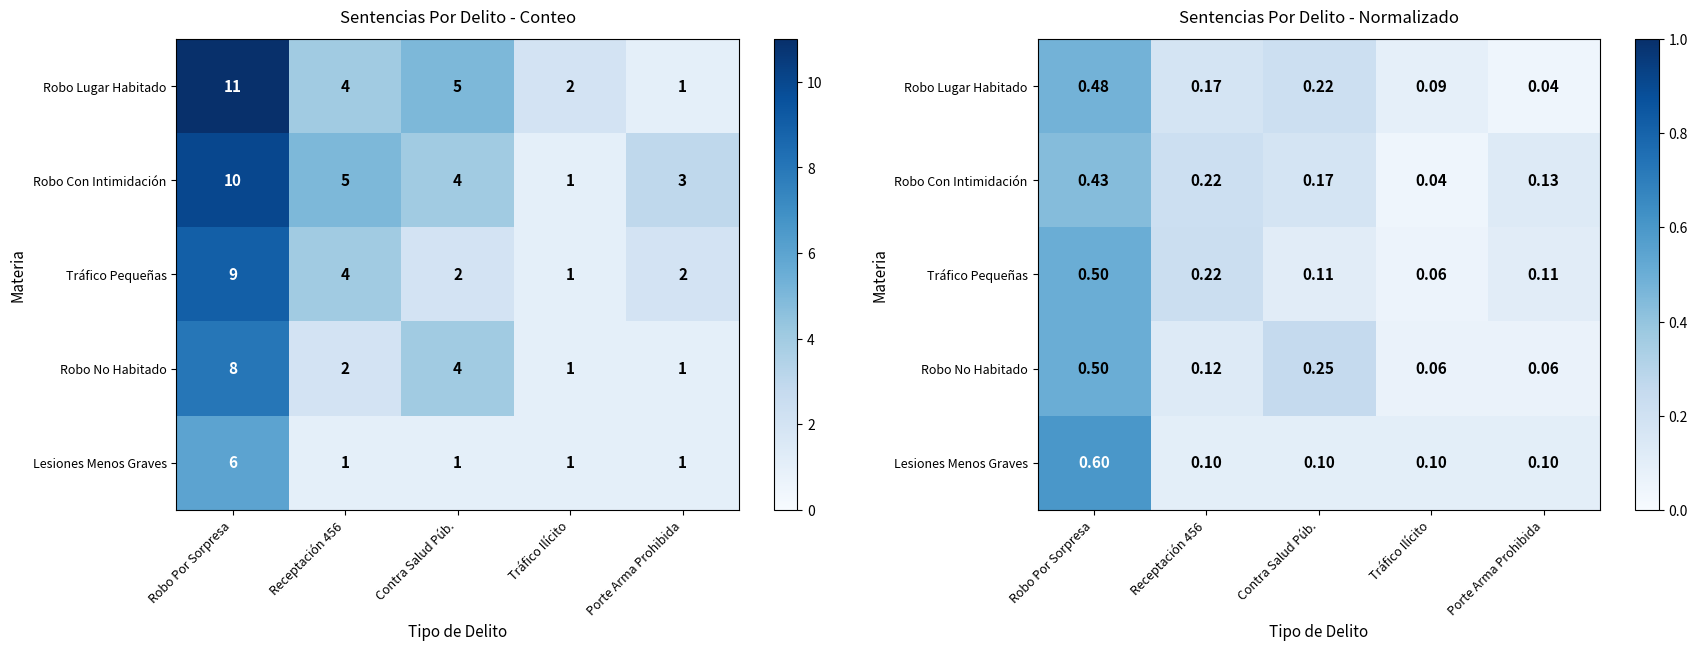

What is the spread (max minus min) of values at Robo Por Sorpresa?

0.2